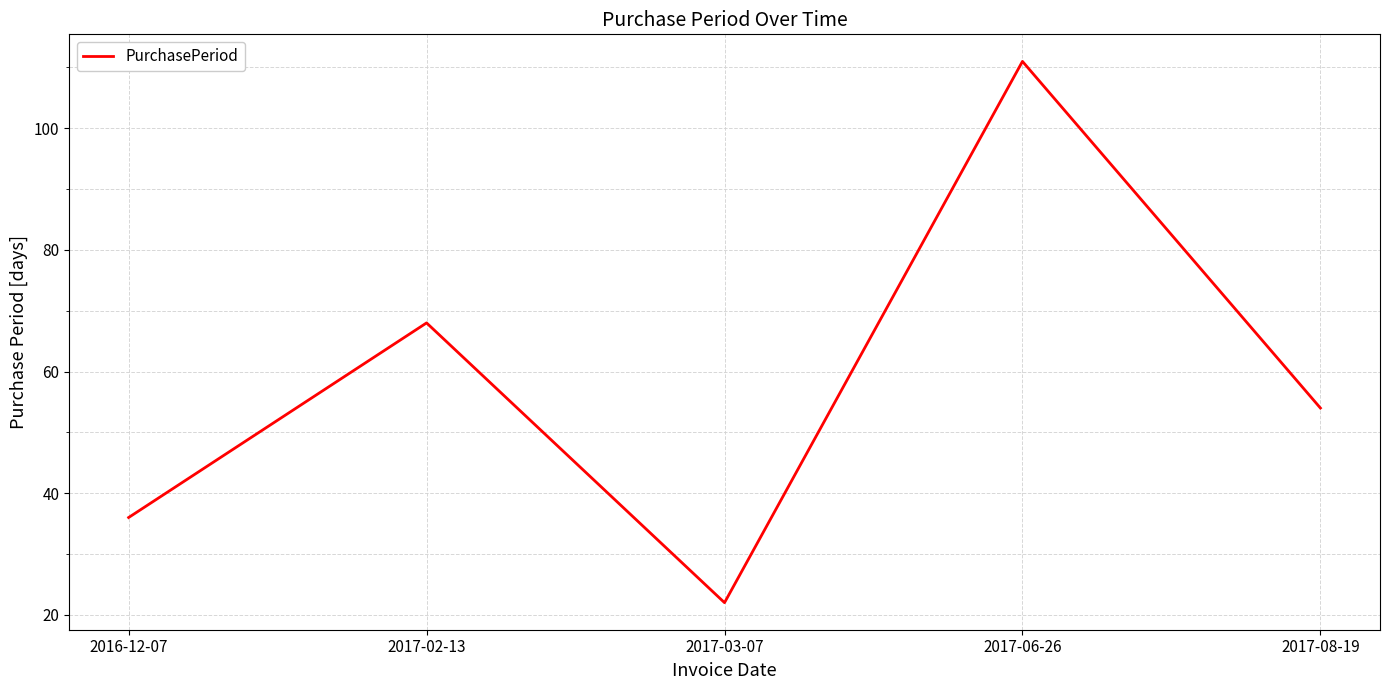

Read the value at 2017-08-19, to the nearest 10.

50